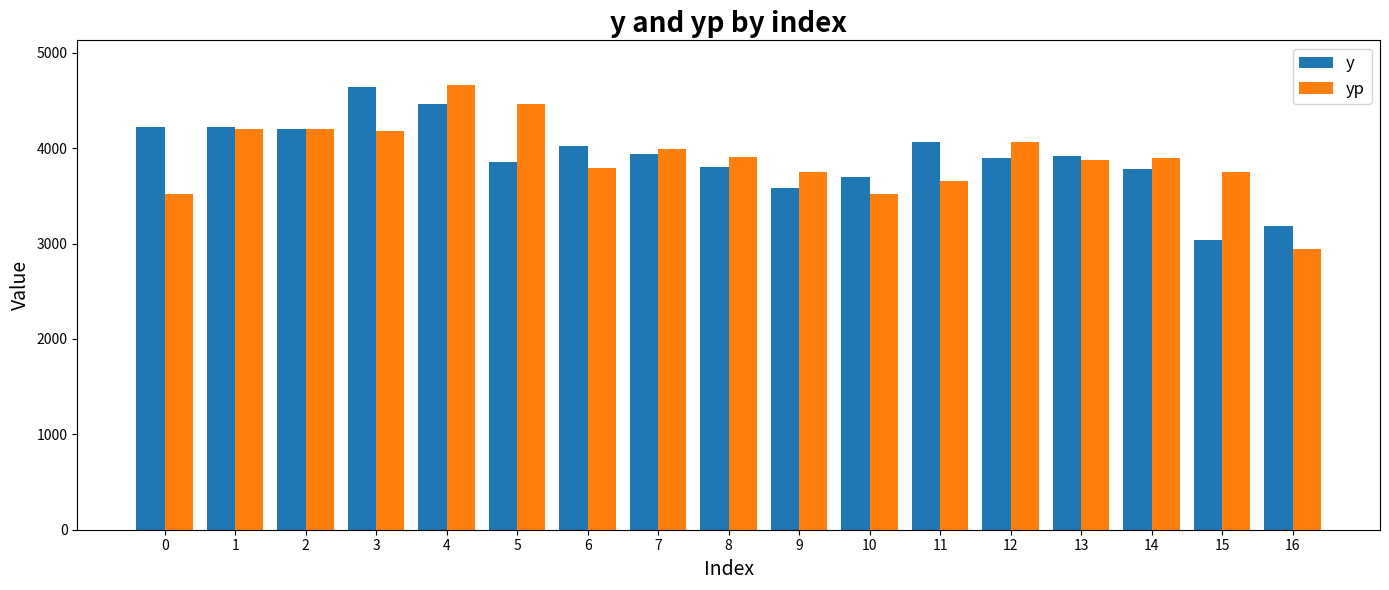

Does the chart contain stacked bars?

No